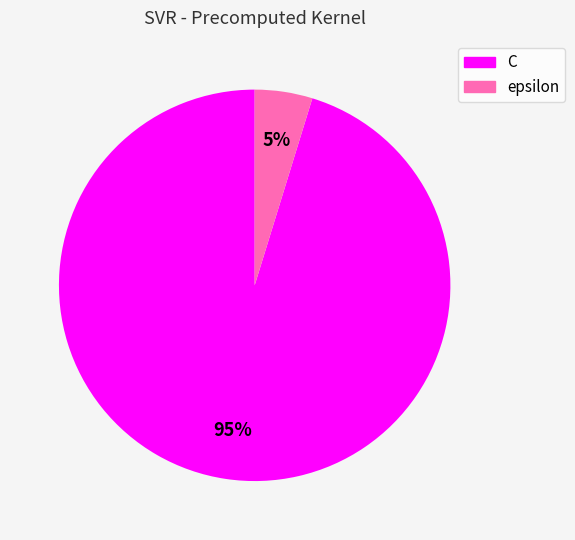

Do C and epsilon together represent more than half of the pie?

Yes